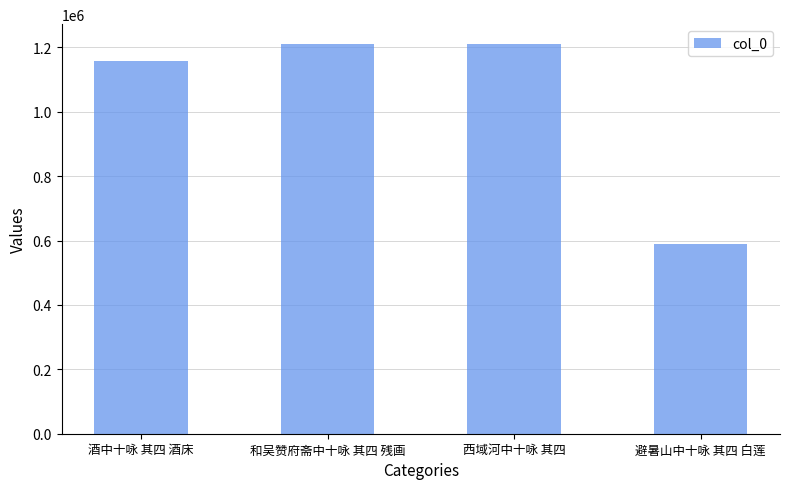

How many bars are there in total?

4